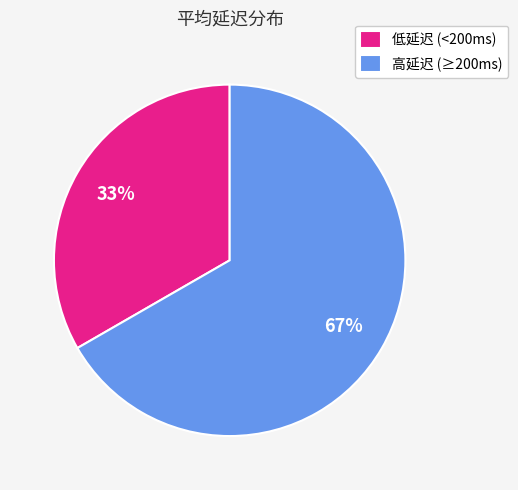

Between 高延迟 (≥200ms) and 低延迟 (<200ms), which is larger?

高延迟 (≥200ms)